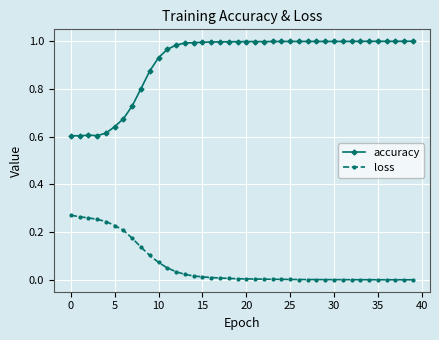

True or false: loss and accuracy intersect in this chart.

False